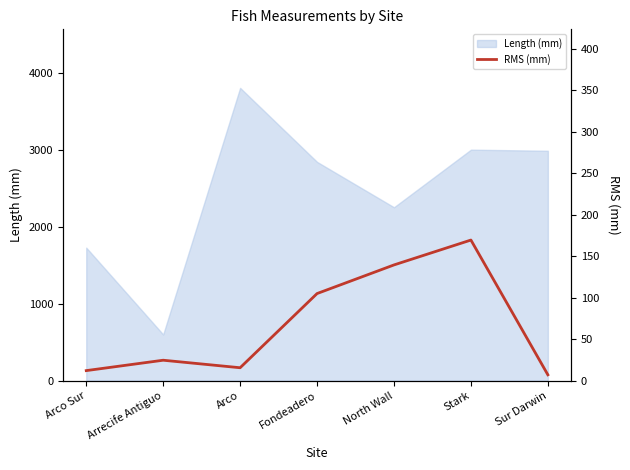

The chart shows a value of 7.0 at Arco Sur. True or false?

False